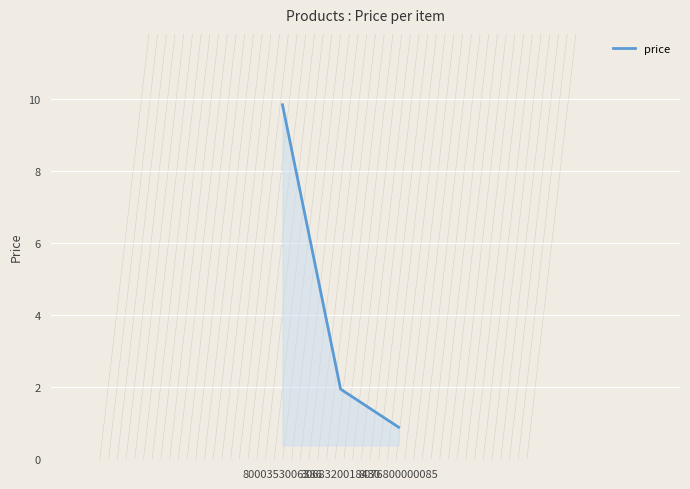

The value at 8076800000085 is 0.9. True or false?

True